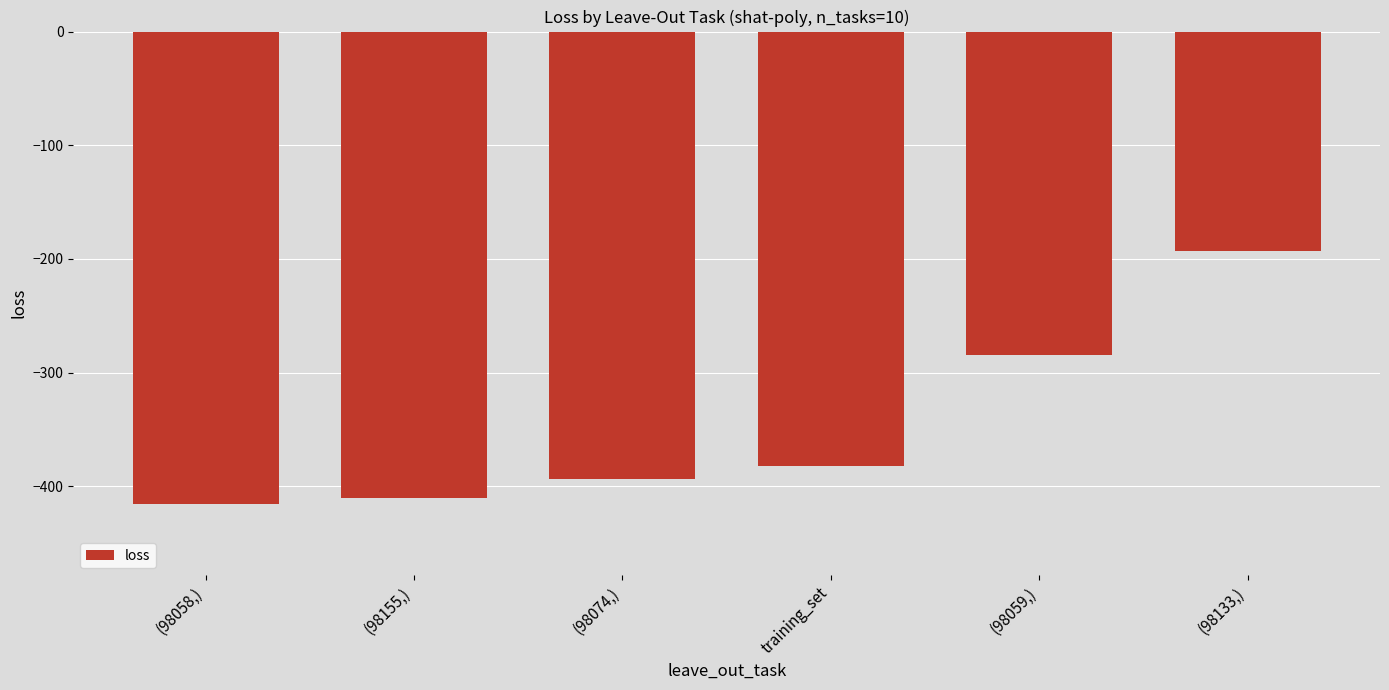

List the labels in order of value, largest first.

(98133,), (98059,), training_set, (98074,), (98155,), (98058,)